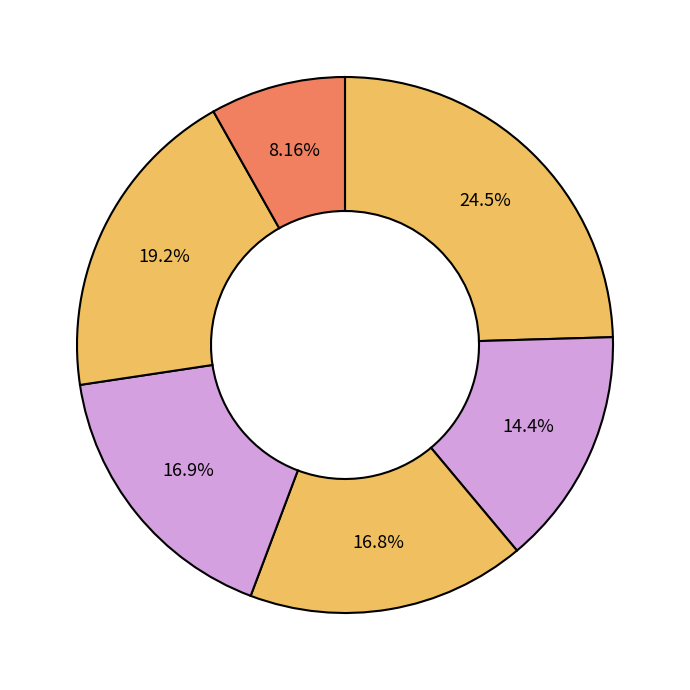

Count the number of slices in the pie.

6